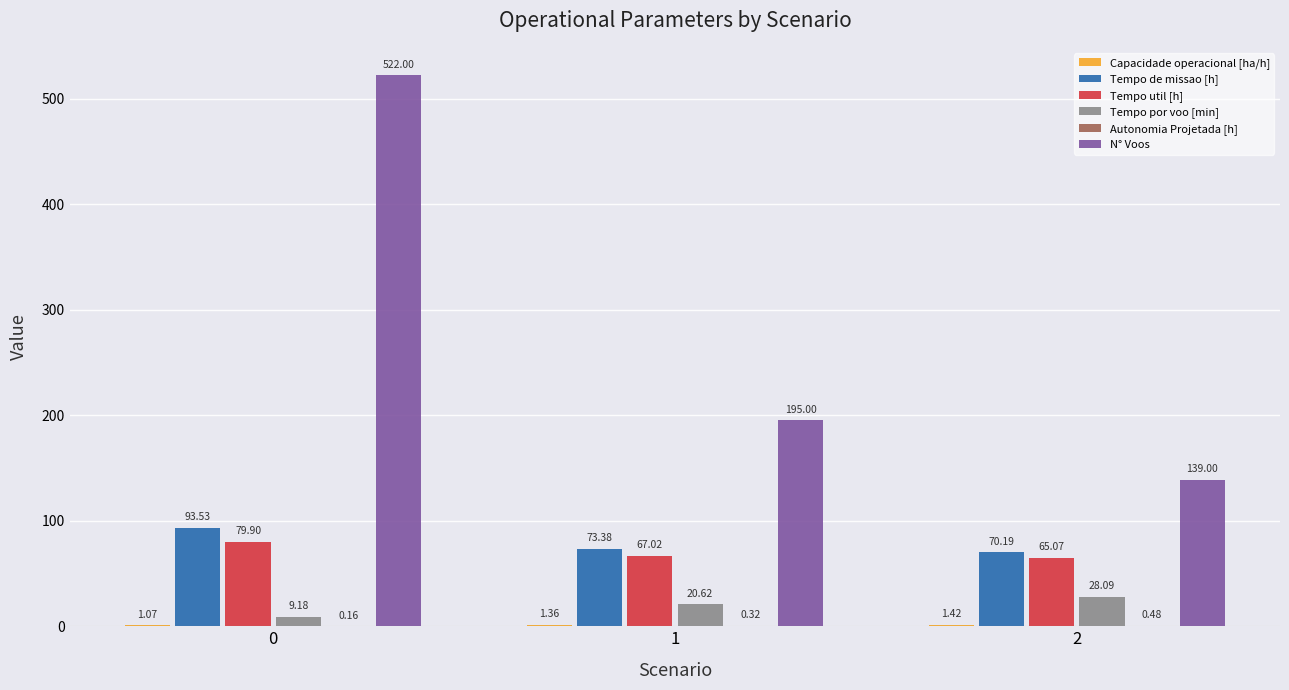

The value of Tempo por voo [min] at 1 is 20.6. True or false?

True